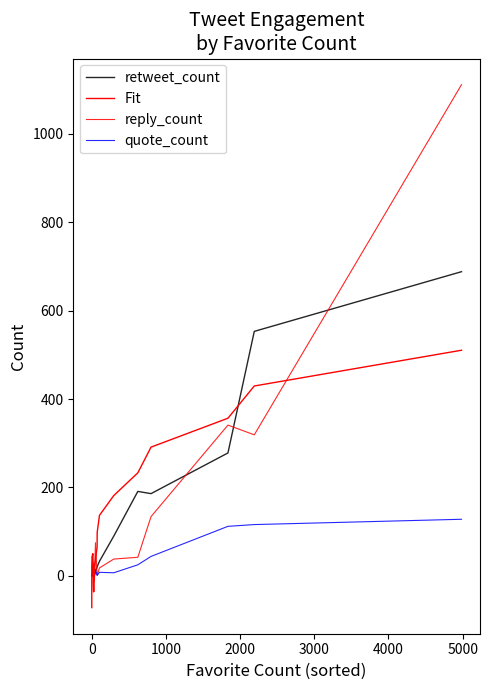

Which series has the largest total across all categories?

Fit